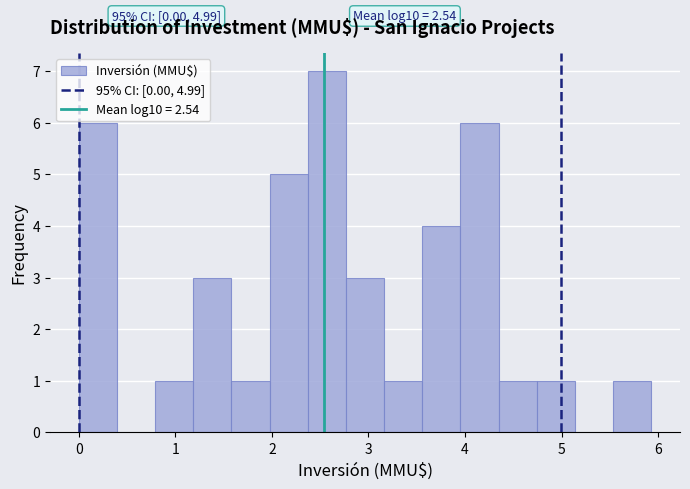

Around what value on the x-axis is the tallest bar? Give the approximate position of its centre, as read against the axis.

2.6